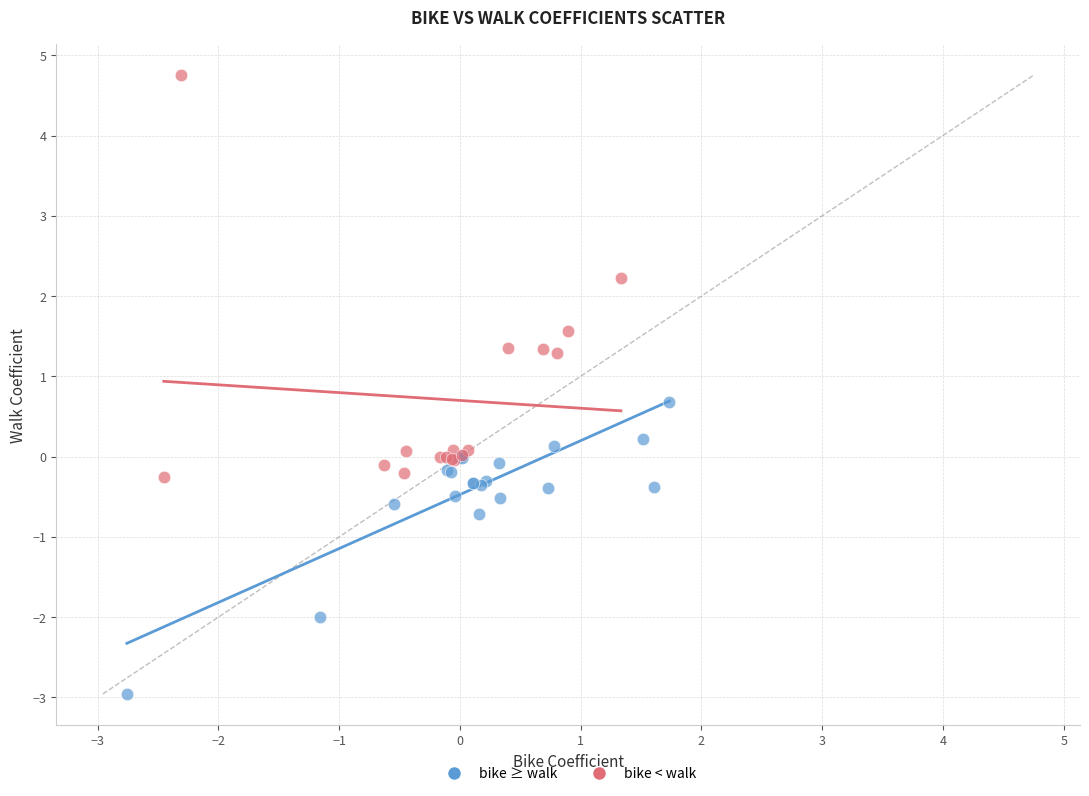

Which series has the largest Y range (max minus min)?

bike < walk